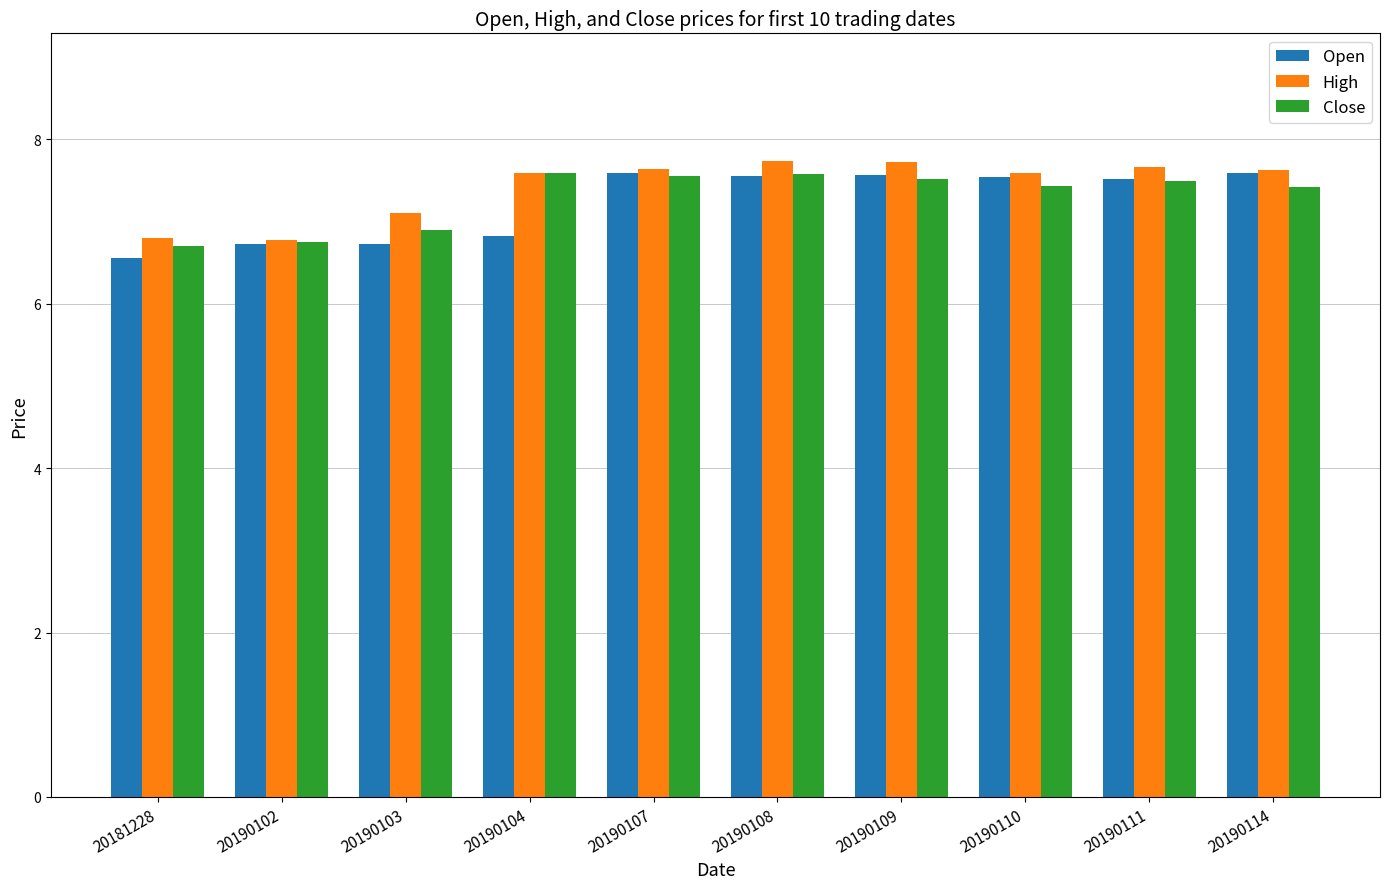

How many bars are there in each group?

3